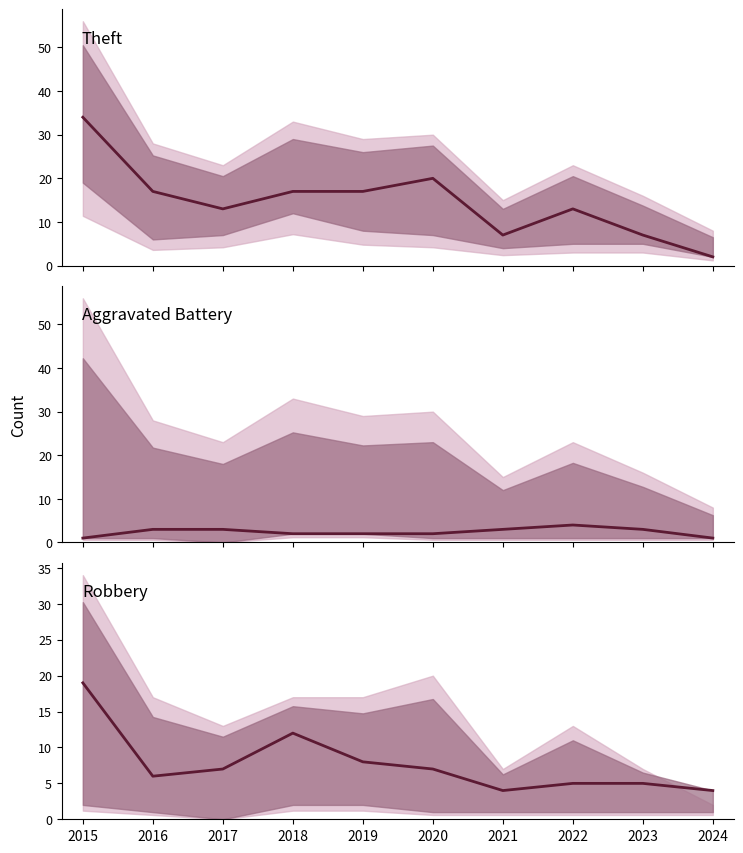

What is the total value across all series at 2024?

7